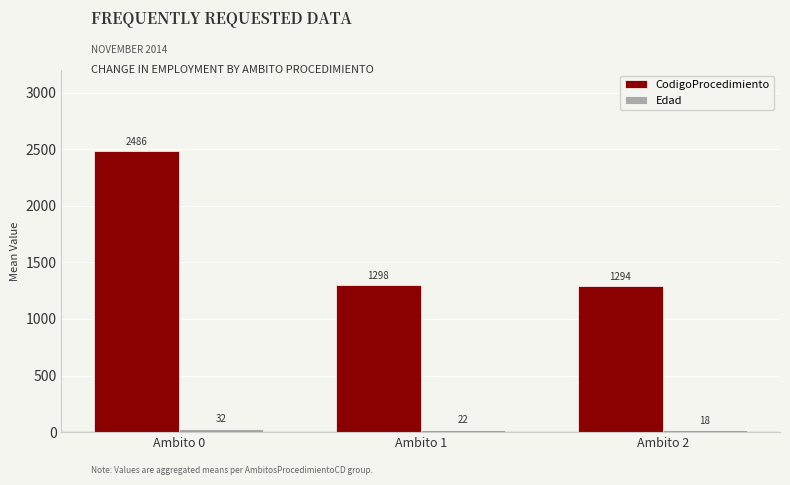

What is the greatest value displayed?

2485.8